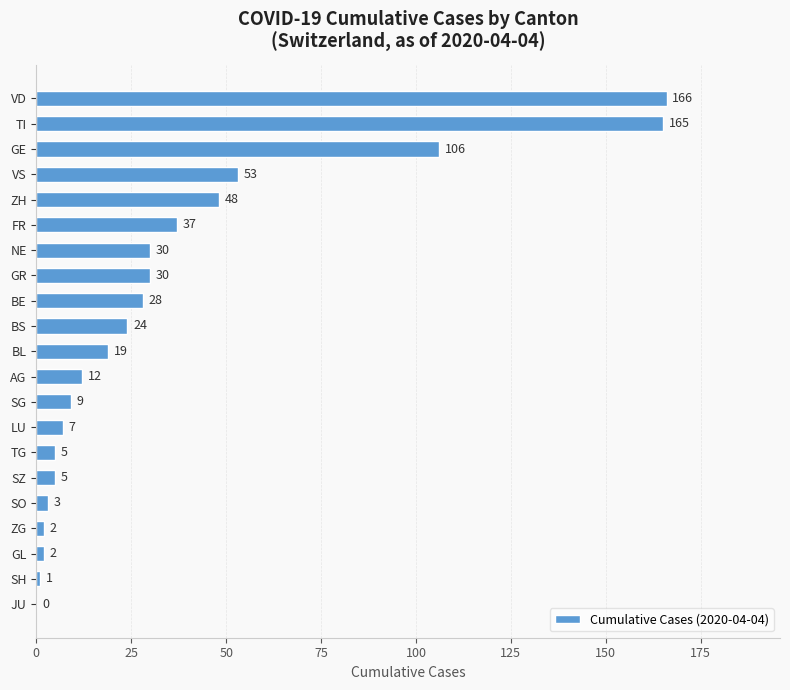

Reading bottom to top, what are all the values shown in this chart?

JU=0	SH=1	GL=2	ZG=2	SO=3	SZ=5	TG=5	LU=7	SG=9	AG=12	BL=19	BS=24	BE=28	GR=30	NE=30	FR=37	ZH=48	VS=53	GE=106	TI=165	VD=166